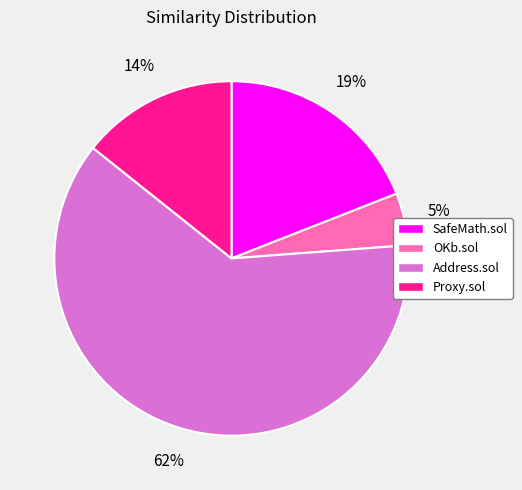

Count the number of slices in the pie.

4